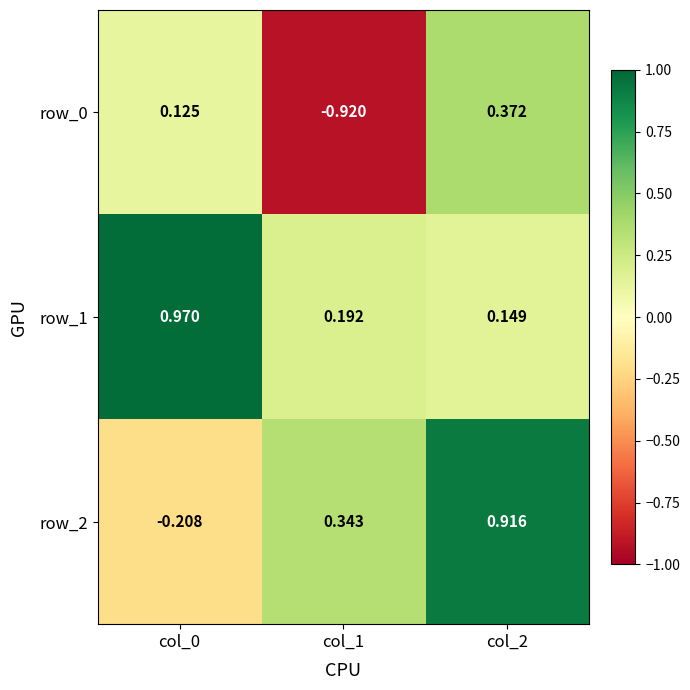

The value of row_0 at col_0 is 0.0. True or false?

False